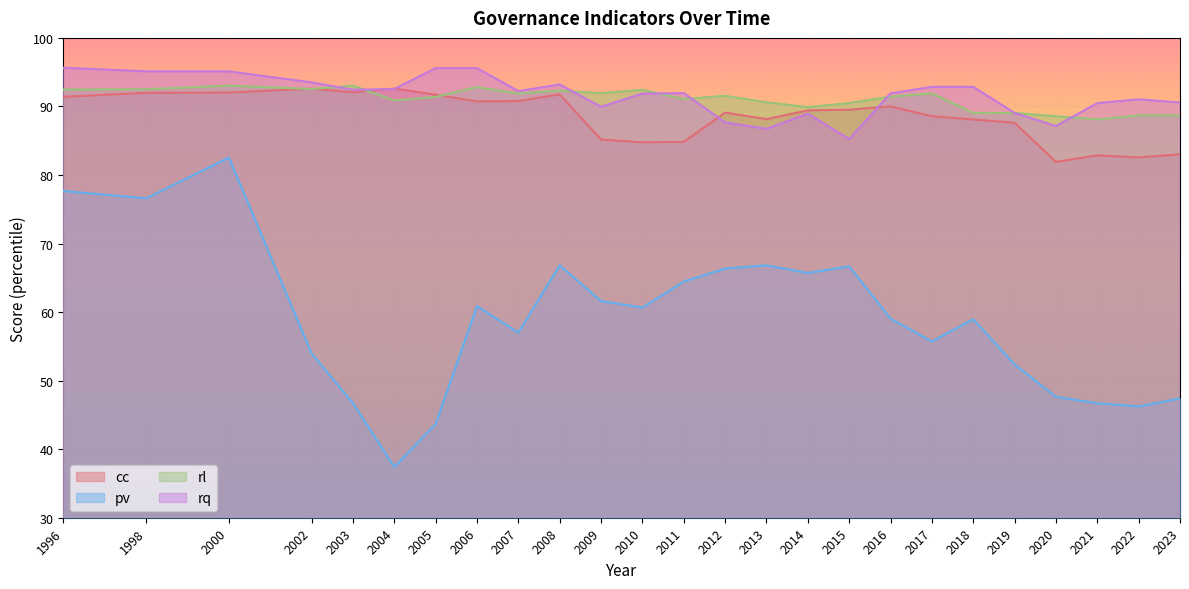

How many data points in pv are less than 59?

12